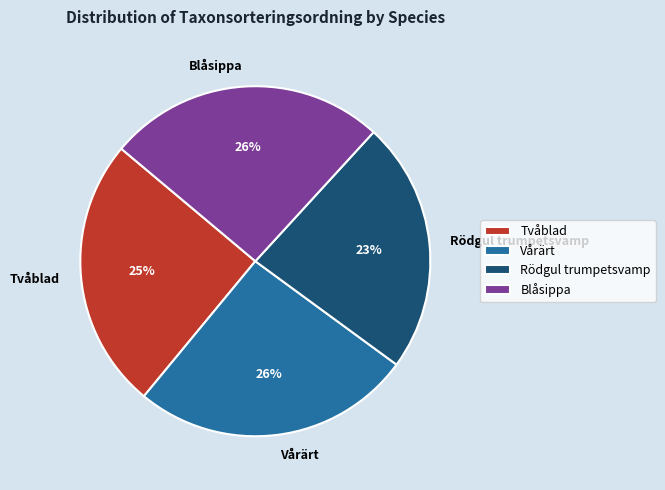

Between Tvåblad and Vårärt, which is larger?

Vårärt